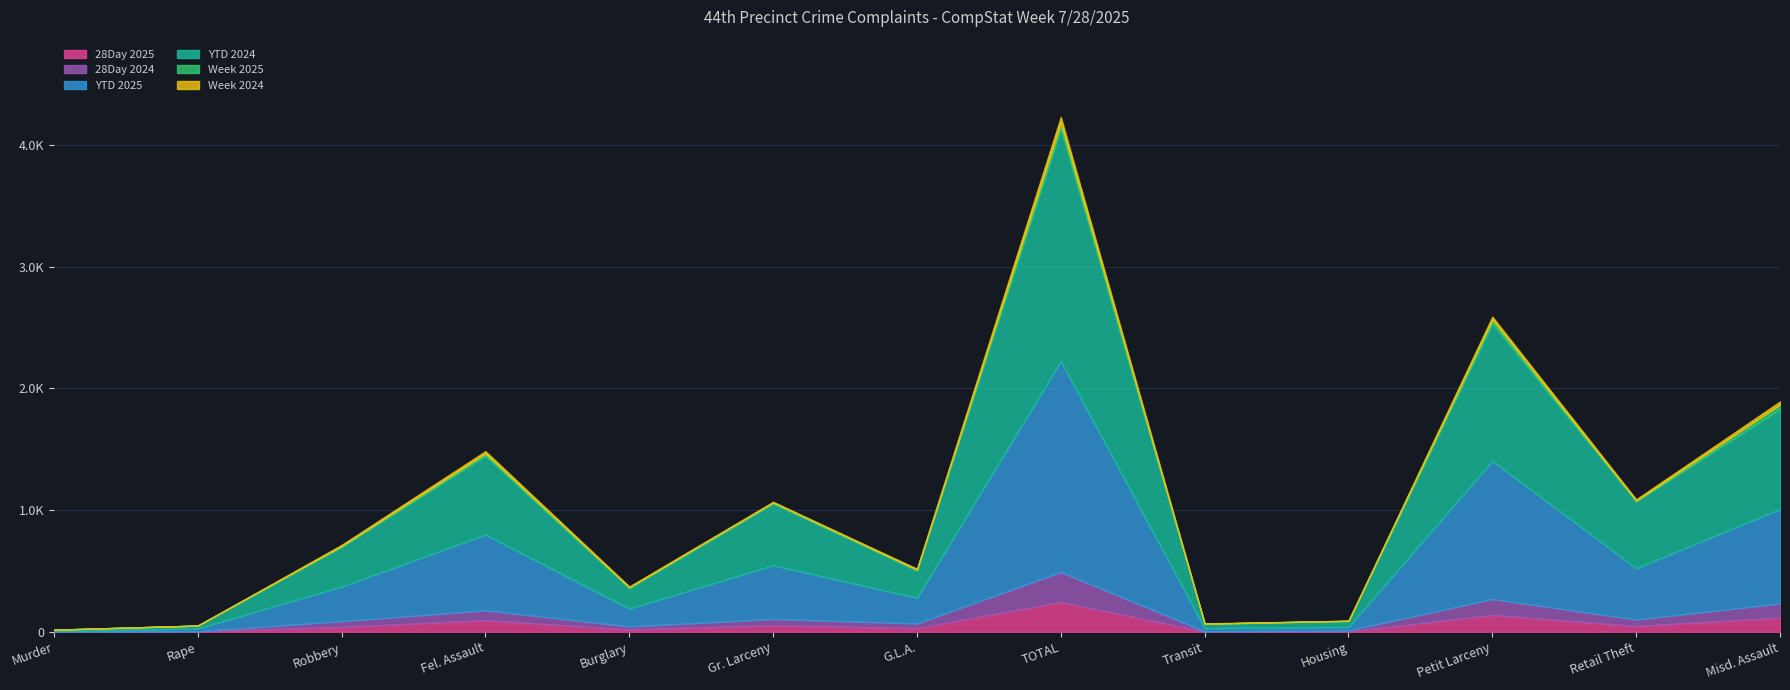

At Robbery, list the series in order from smallest to largest.

Week 2025, Week 2024, 28Day 2025, 28Day 2024, YTD 2025, YTD 2024